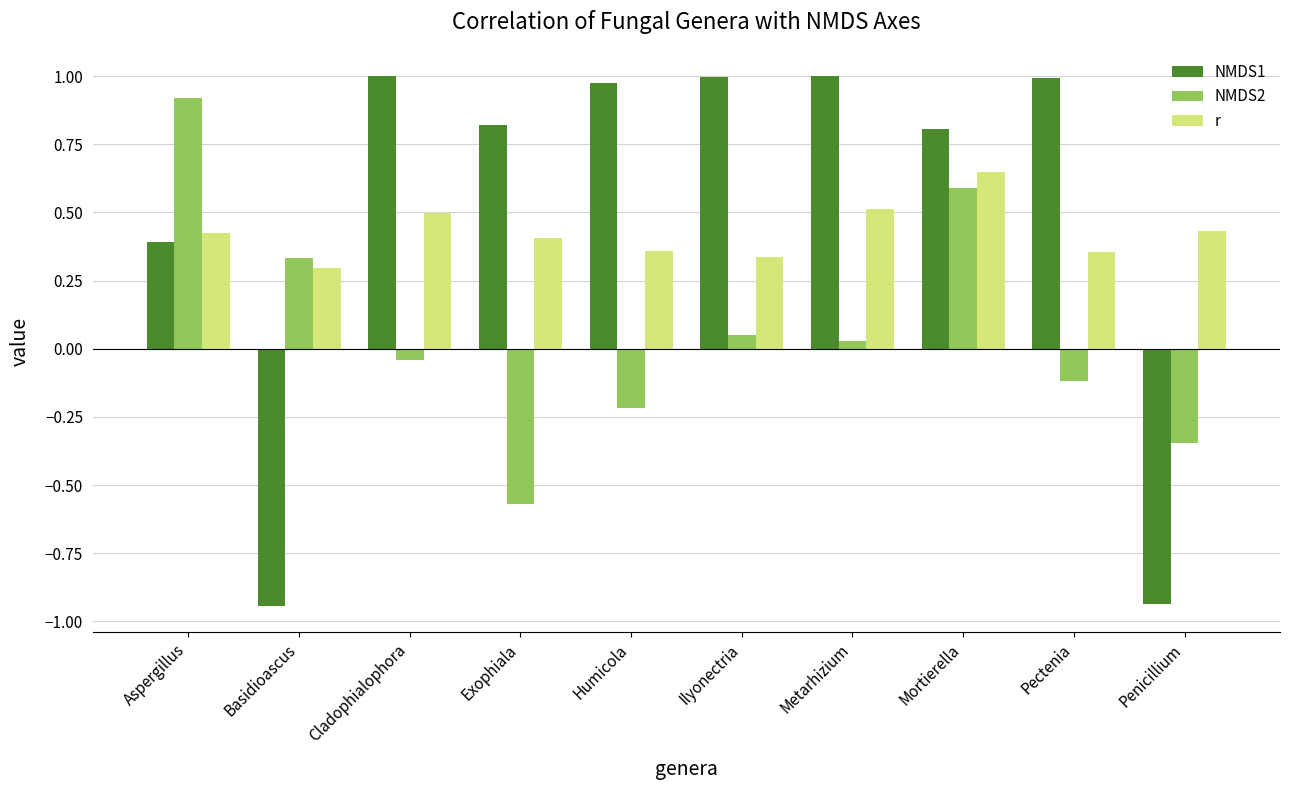

How many series are shown in this chart?

3